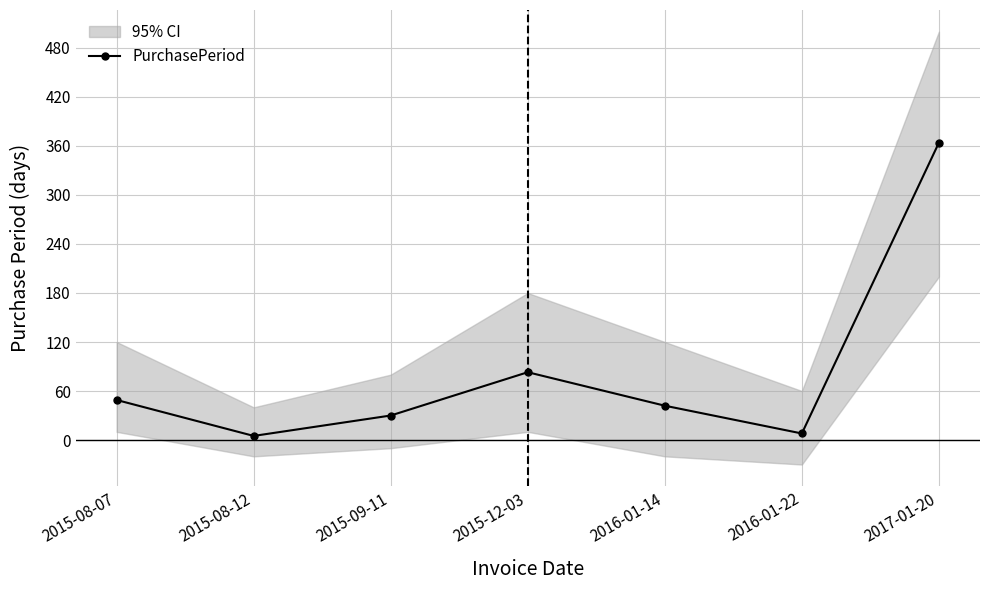

How many values exceed 42?

3